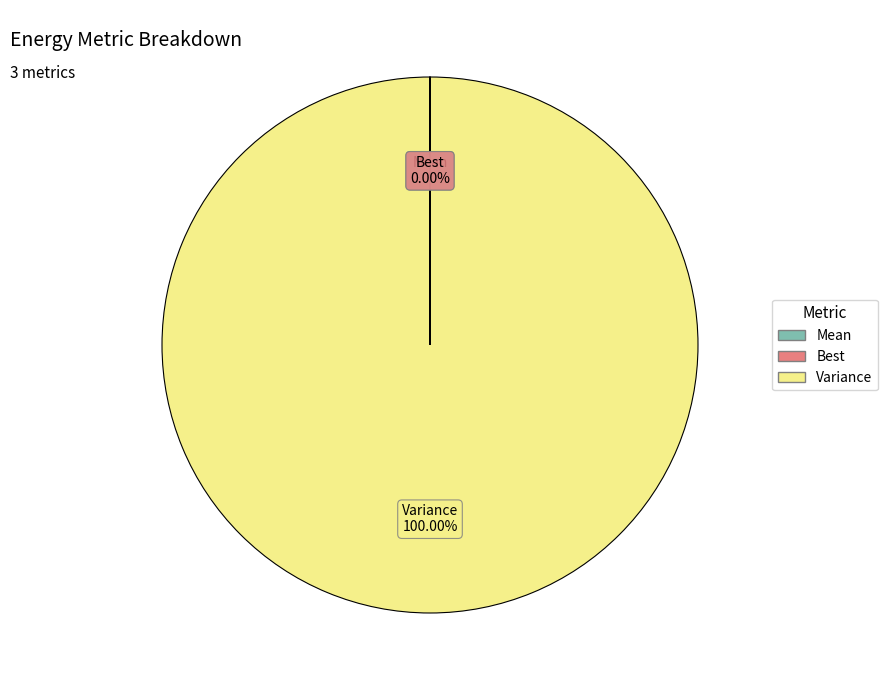

Which category has the biggest portion of the pie?

Variance